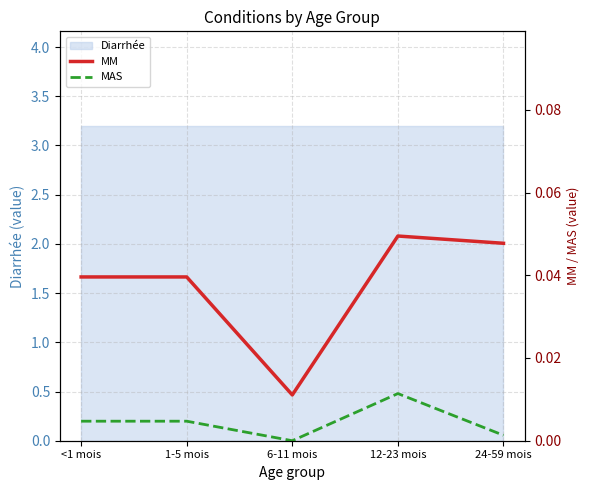

Where is the first local maximum for MM?

12-23 mois